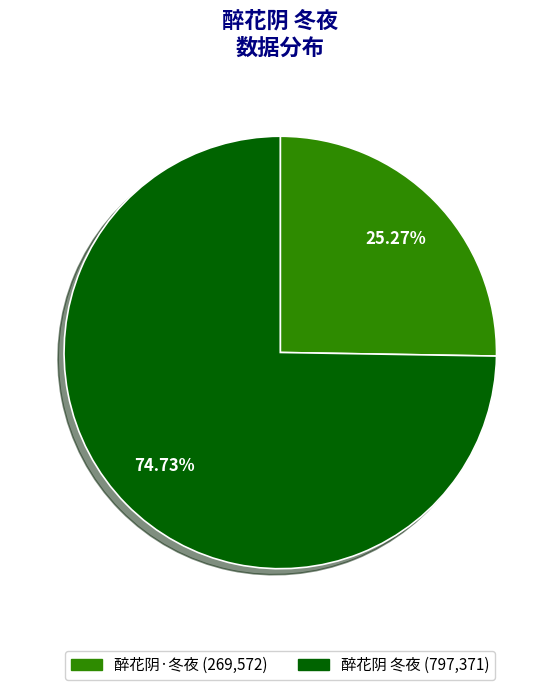

To the nearest percent, what is the difference between the 醉花阴 冬夜 and 醉花阴·冬夜 slice percentages?

49%